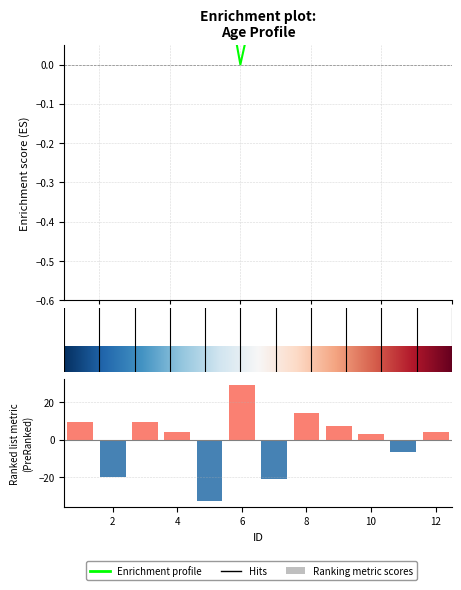

How many categories are shown in the chart?

12